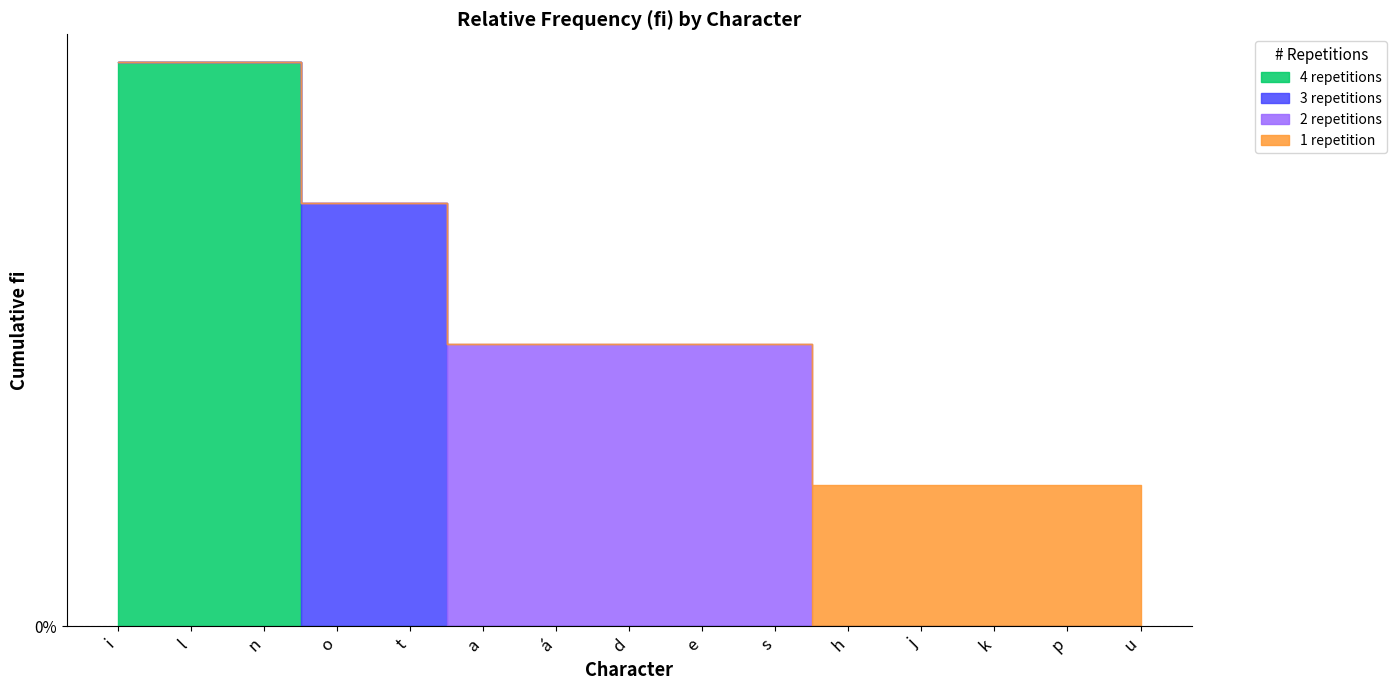

Which label corresponds to the smallest value in the chart?

h